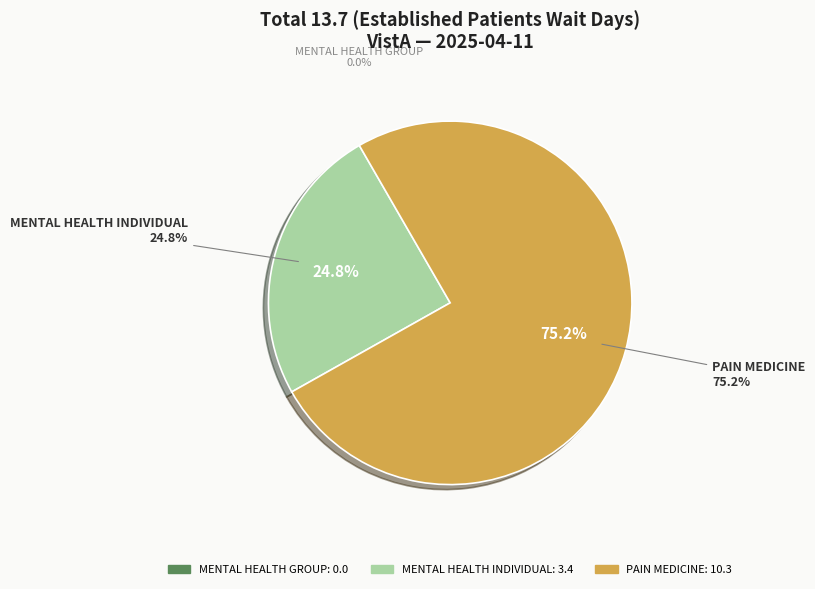

What is the ratio of the value at MENTAL HEALTH INDIVIDUAL to the value at PAIN MEDICINE?

0.3